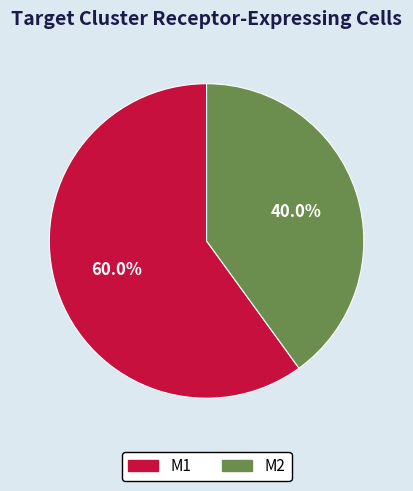

To the nearest percent, what is the difference between the largest and smallest slice percentages?

20%